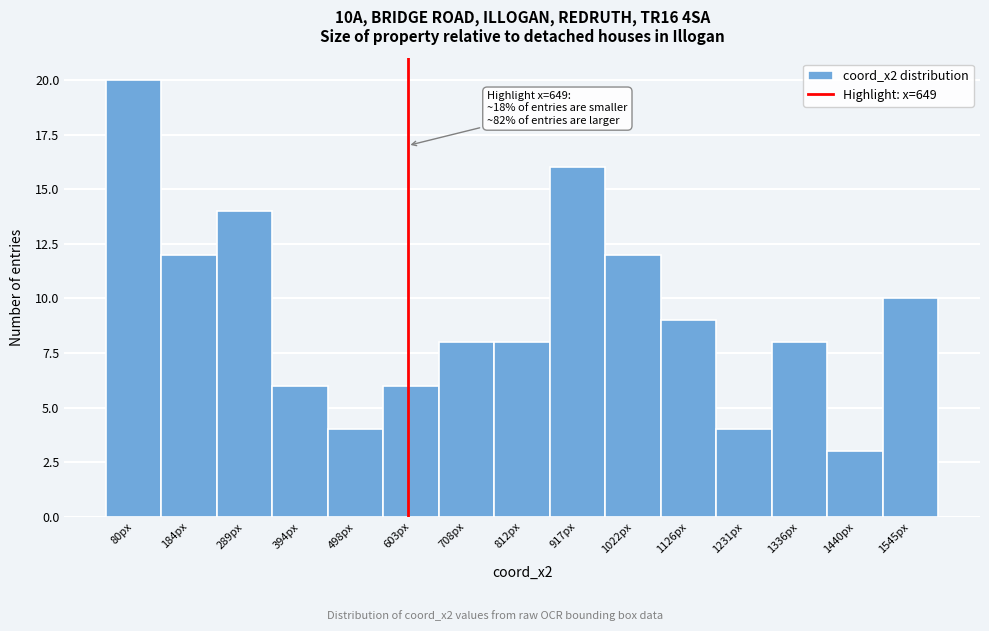

Reading left to right, transcribe all the data shown in this chart.

20	12	14	6	4	6	8	8	16	12	9	4	8	3	10